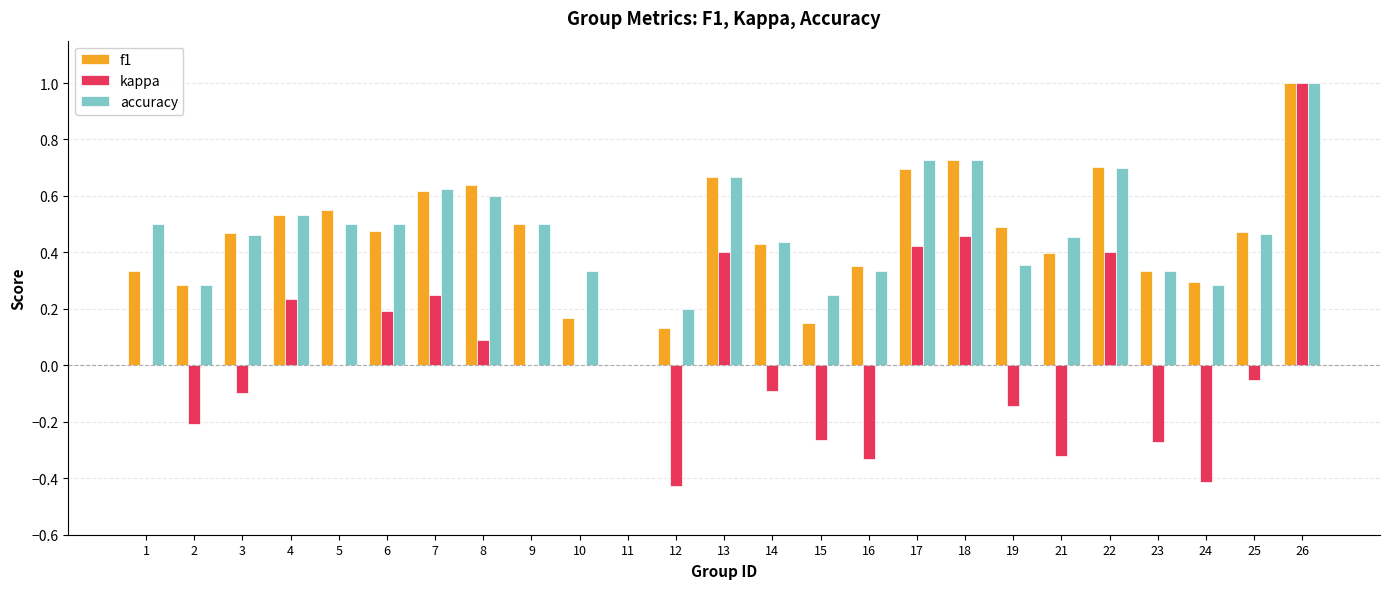

At which category does the chart reach its peak across all series?

26